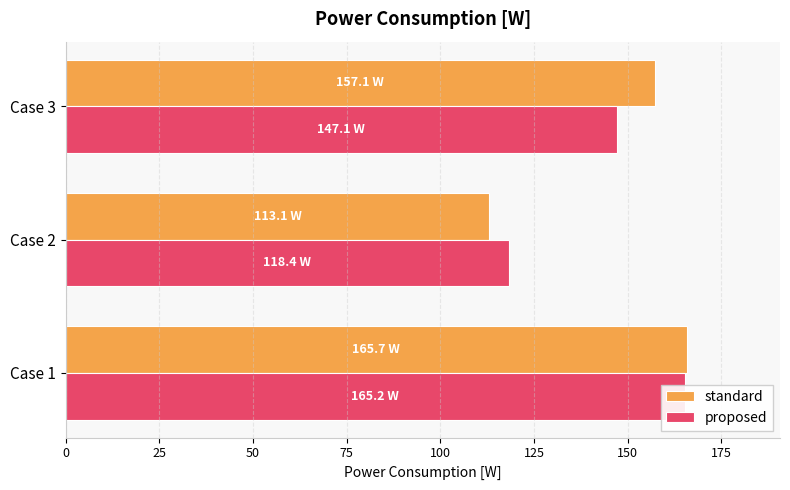

List the series in order of their peak value, highest first.

standard, proposed